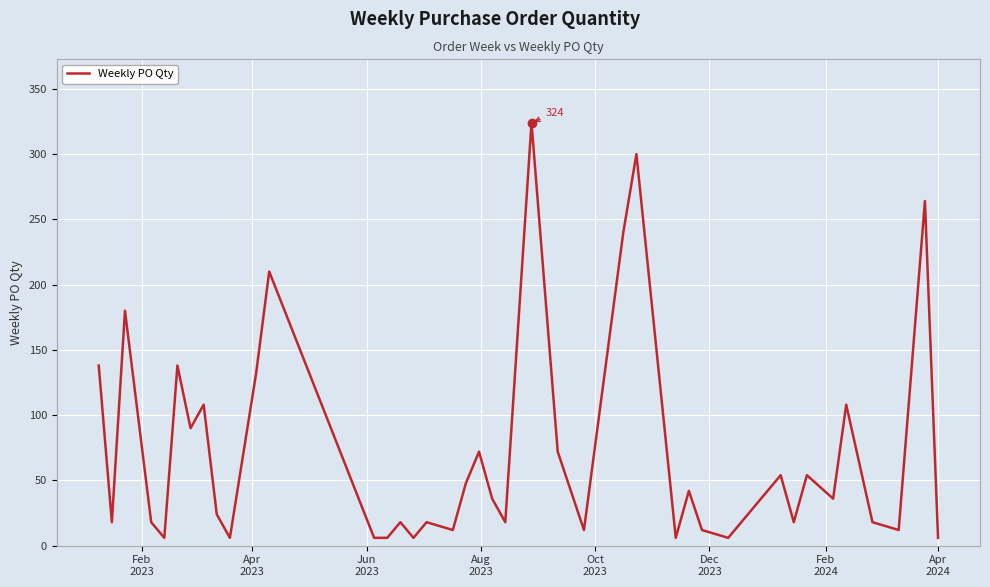

Count the number of categories in the chart.

40